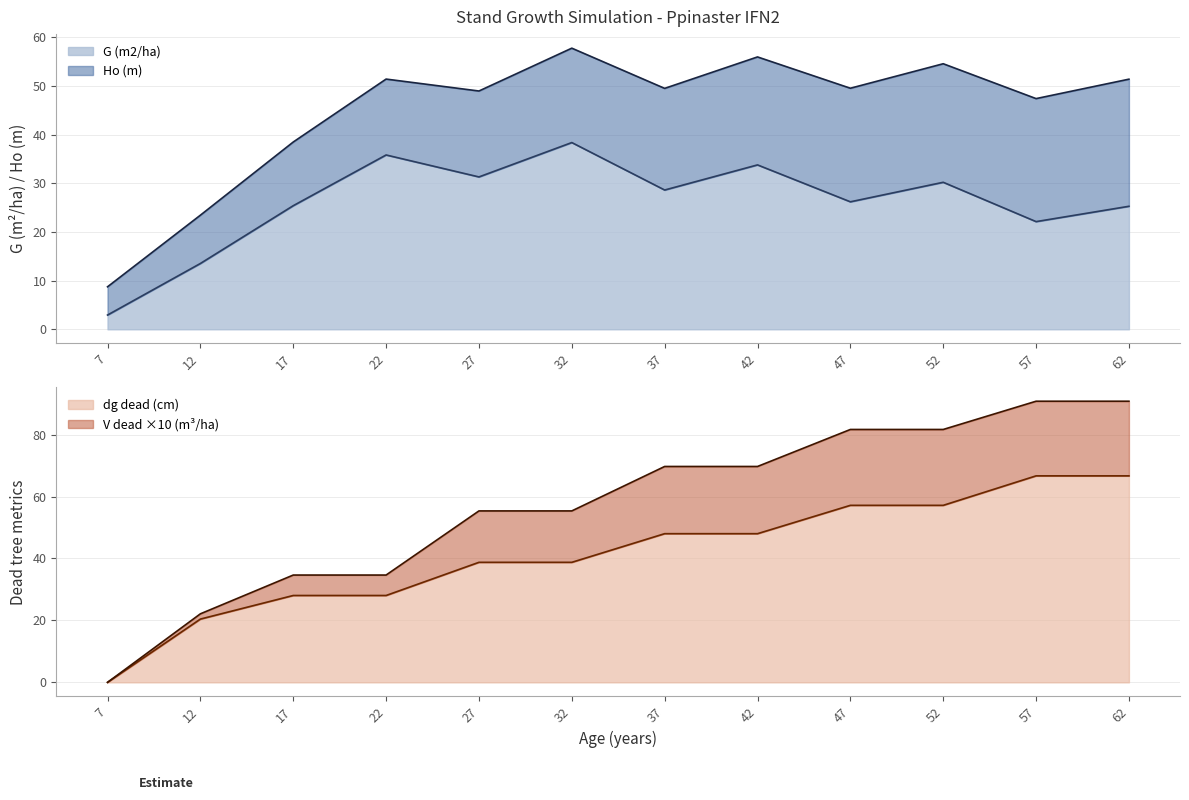

The value of Ho (m) at 47 is 81.7. True or false?

True